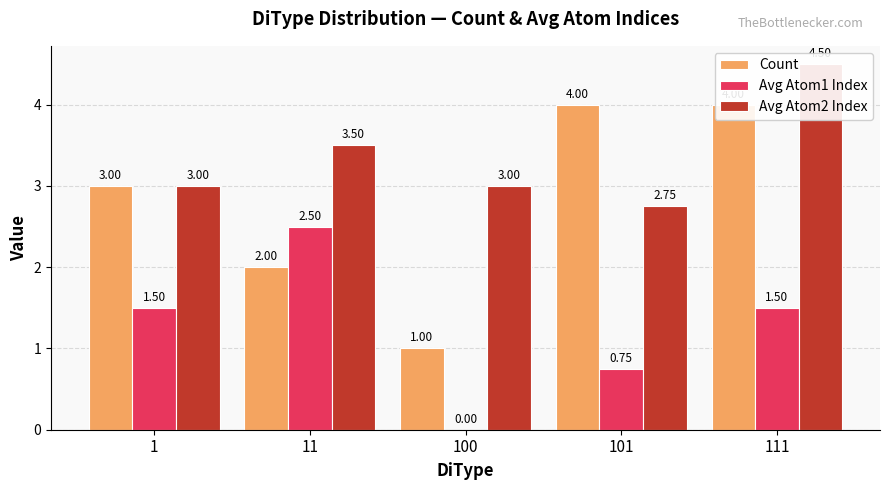

Count the number of categories in the chart.

5